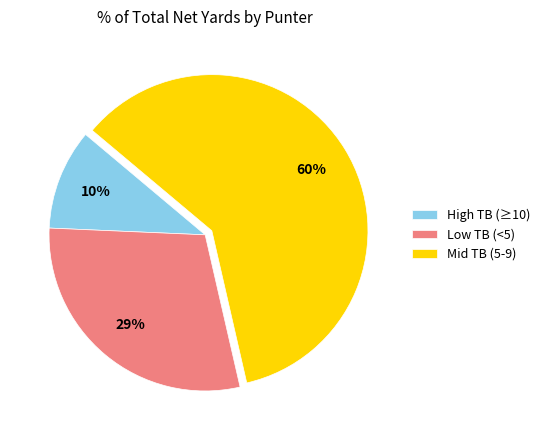

How many slices are in this pie chart?

3